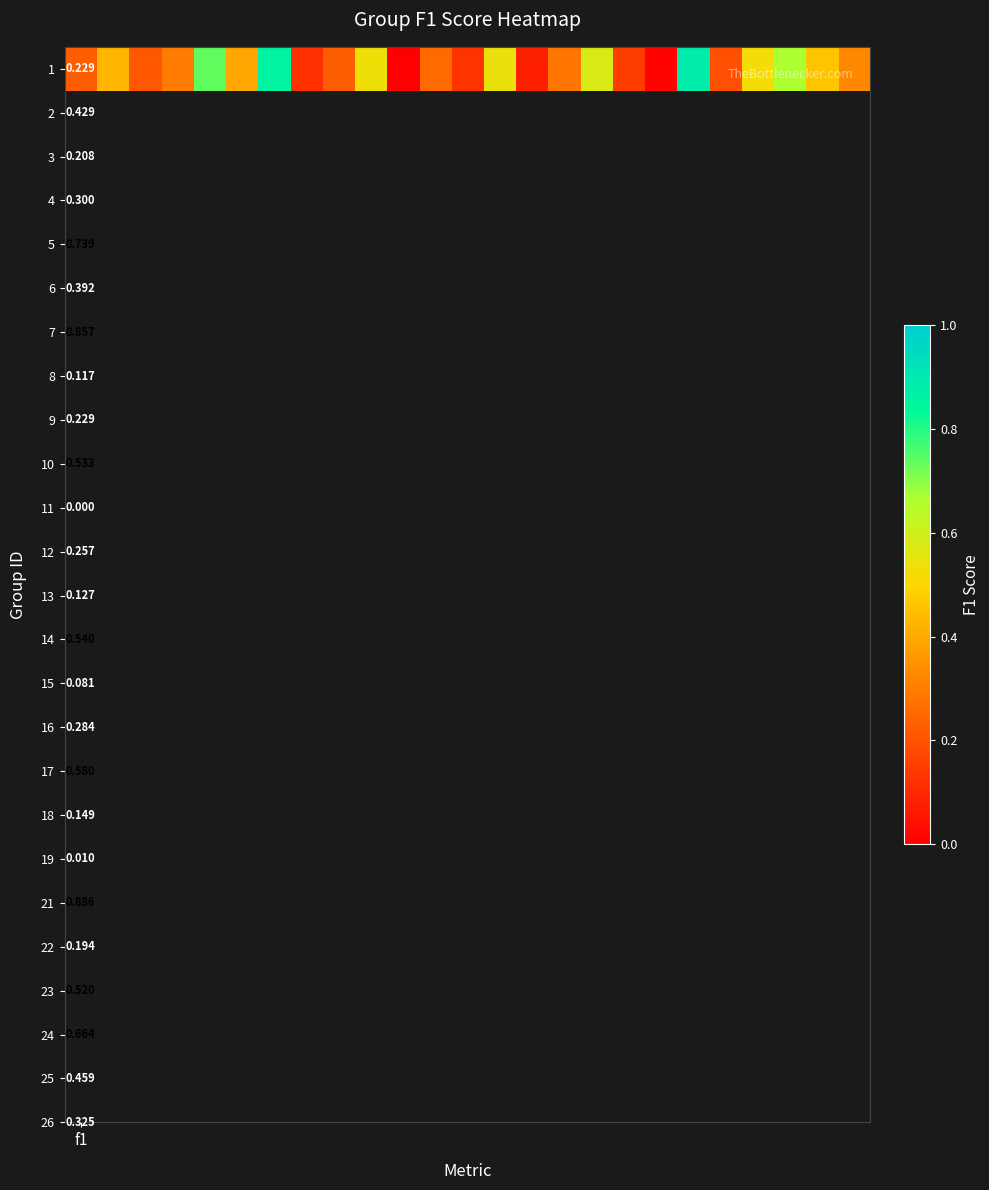

What is the difference between the second highest and minimum values?

0.9